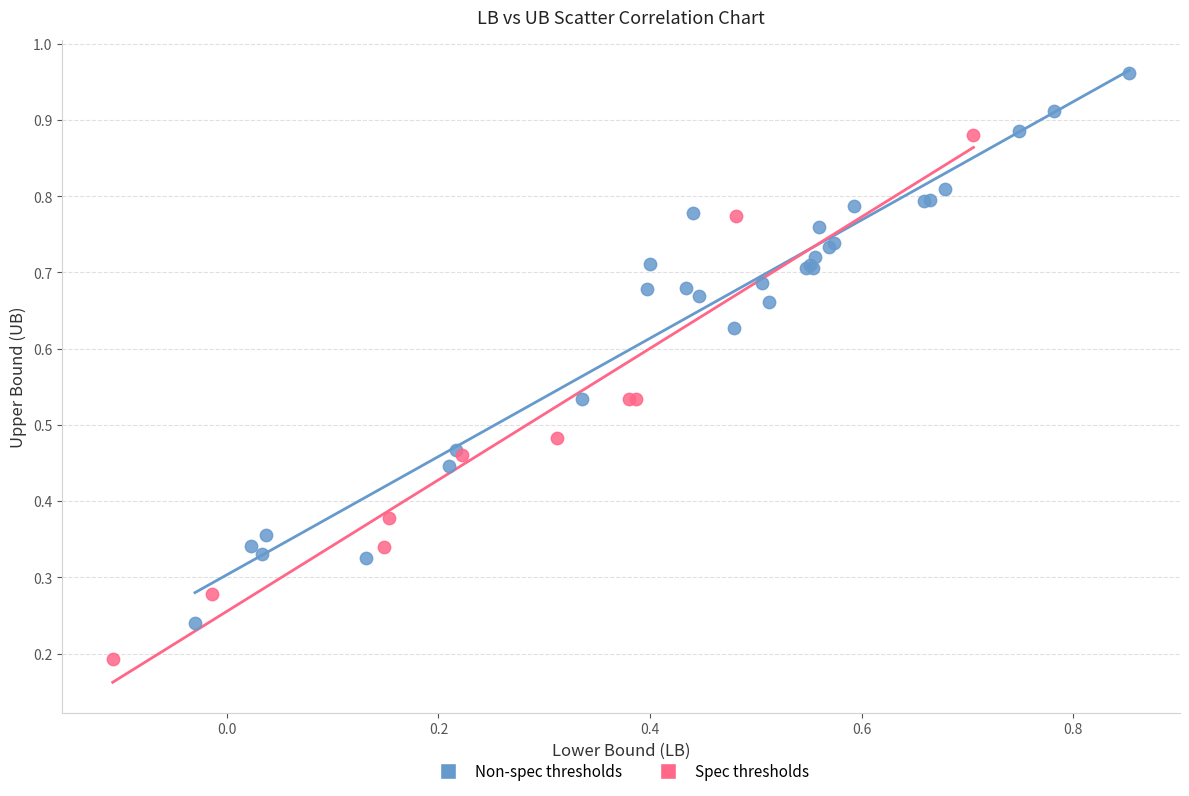

Which series reaches the maximum Y coordinate?

Non-spec thresholds